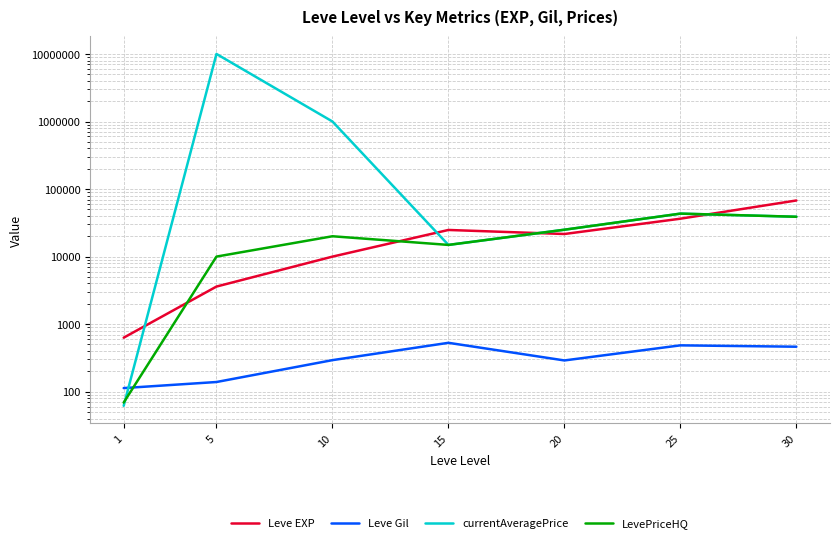

How many lines are shown in the chart?

4